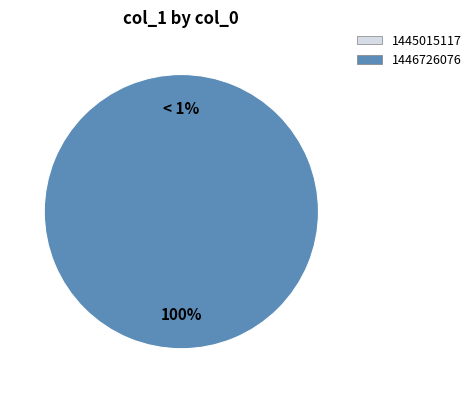

Count the number of slices in the pie.

2